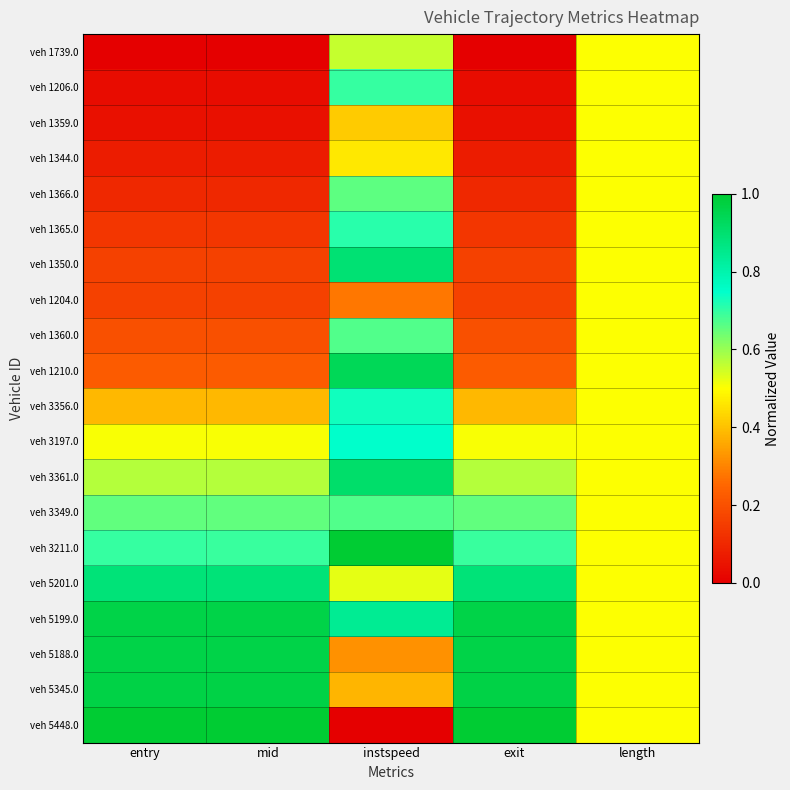

Reading left to right, extract all data points from this chart.

veh 1739.0: entry=0.0	mid=0.0	instspeed=0.6	exit=0.0	length=0.5
veh 1206.0: entry=0.0	mid=0.0	instspeed=0.7	exit=0.0	length=0.5
veh 1359.0: entry=0.0	mid=0.0	instspeed=0.4	exit=0.0	length=0.5
veh 1344.0: entry=0.1	mid=0.1	instspeed=0.5	exit=0.1	length=0.5
veh 1366.0: entry=0.1	mid=0.1	instspeed=0.7	exit=0.1	length=0.5
veh 1365.0: entry=0.1	mid=0.1	instspeed=0.7	exit=0.1	length=0.5
veh 1350.0: entry=0.2	mid=0.2	instspeed=0.9	exit=0.2	length=0.5
veh 1204.0: entry=0.2	mid=0.2	instspeed=0.3	exit=0.2	length=0.5
veh 1360.0: entry=0.2	mid=0.2	instspeed=0.7	exit=0.2	length=0.5
veh 1210.0: entry=0.2	mid=0.2	instspeed=0.9	exit=0.2	length=0.5
veh 3356.0: entry=0.4	mid=0.4	instspeed=0.7	exit=0.4	length=0.5
veh 3197.0: entry=0.5	mid=0.5	instspeed=0.7	exit=0.5	length=0.5
veh 3361.0: entry=0.6	mid=0.6	instspeed=0.9	exit=0.6	length=0.5
veh 3349.0: entry=0.7	mid=0.7	instspeed=0.7	exit=0.7	length=0.5
veh 3211.0: entry=0.7	mid=0.7	instspeed=1.0	exit=0.7	length=0.5
veh 5201.0: entry=0.9	mid=0.9	instspeed=0.5	exit=0.9	length=0.5
veh 5199.0: entry=1.0	mid=1.0	instspeed=0.8	exit=1.0	length=0.5
veh 5188.0: entry=1.0	mid=1.0	instspeed=0.3	exit=1.0	length=0.5
veh 5345.0: entry=1.0	mid=1.0	instspeed=0.4	exit=1.0	length=0.5
veh 5448.0: entry=1.0	mid=1.0	instspeed=0.0	exit=1.0	length=0.5